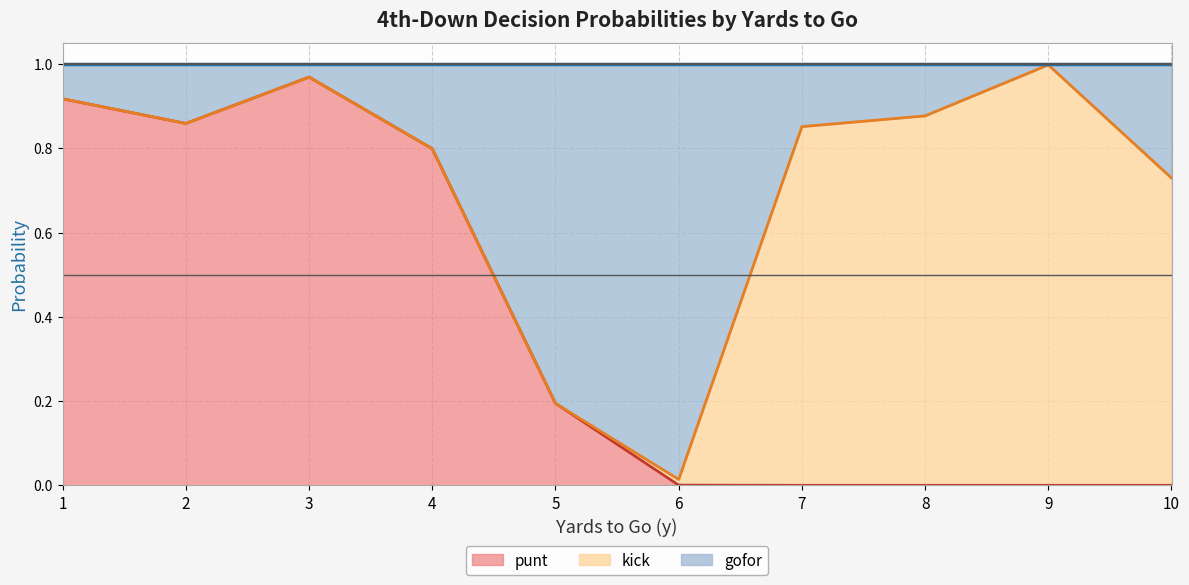

How many series are shown in this chart?

3